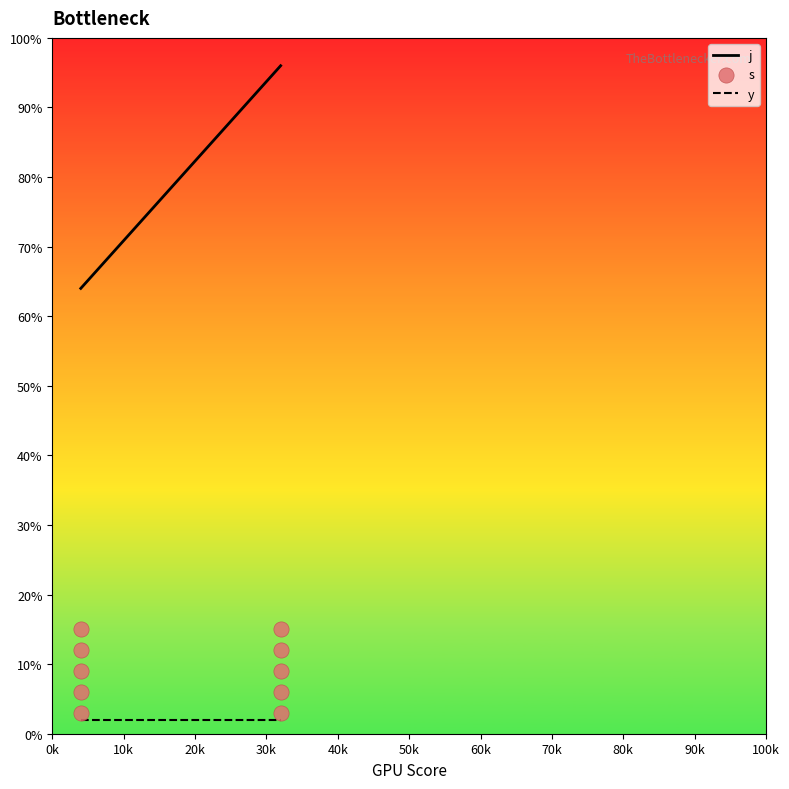

Is the value of s at 90k greater than the value of y at 80k?

Yes